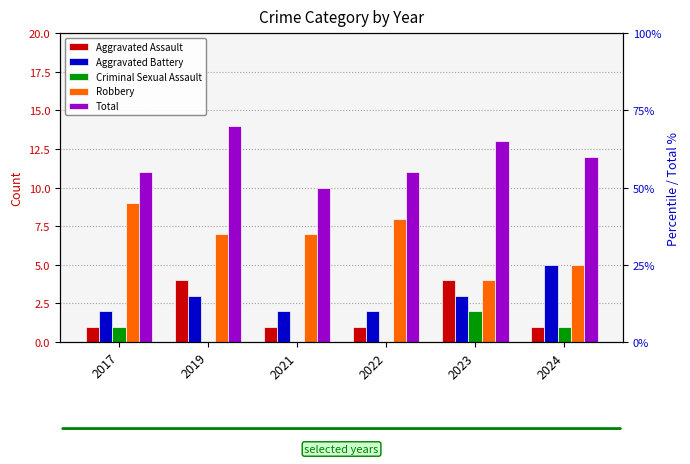

What is the difference between the maximum and minimum values in the Robbery series?

5